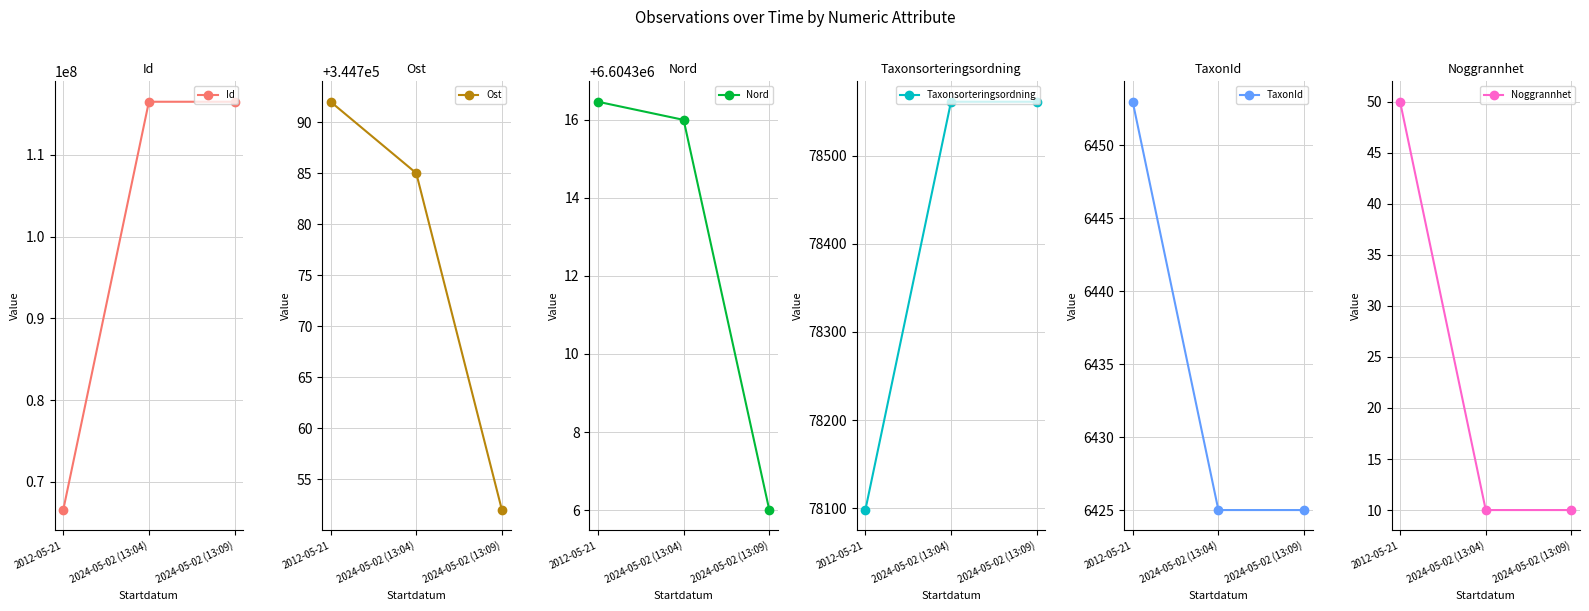

The Id series shows 66538687.0 at 2012-05-21. True or false?

True